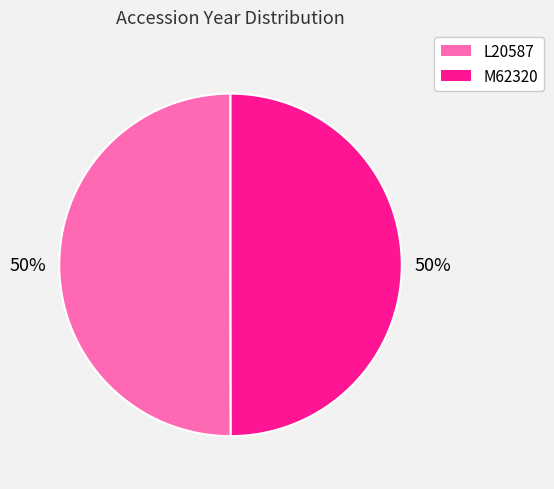

Combined, do L20587 and M62320 account for over 50%?

Yes